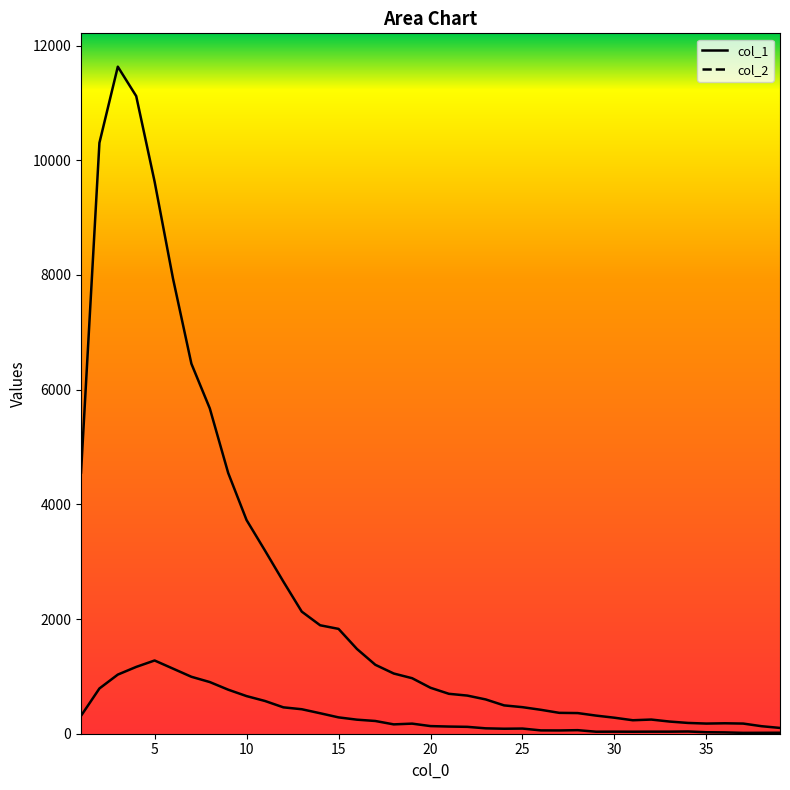

What is the value of the col_2 point at the 24th from the left?

87